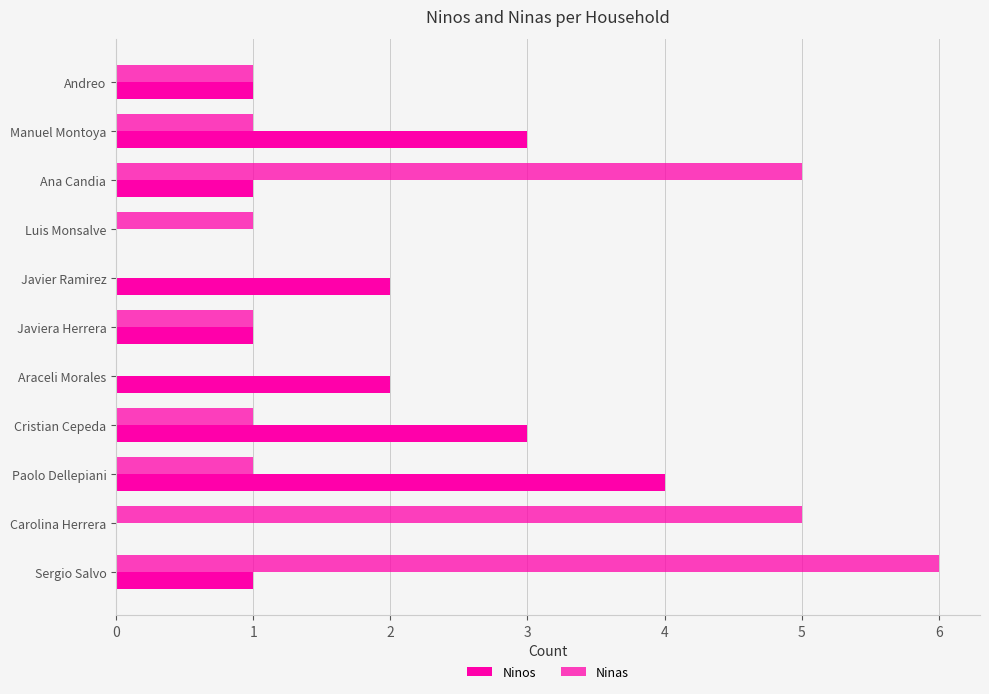

How many series are shown in this chart?

2